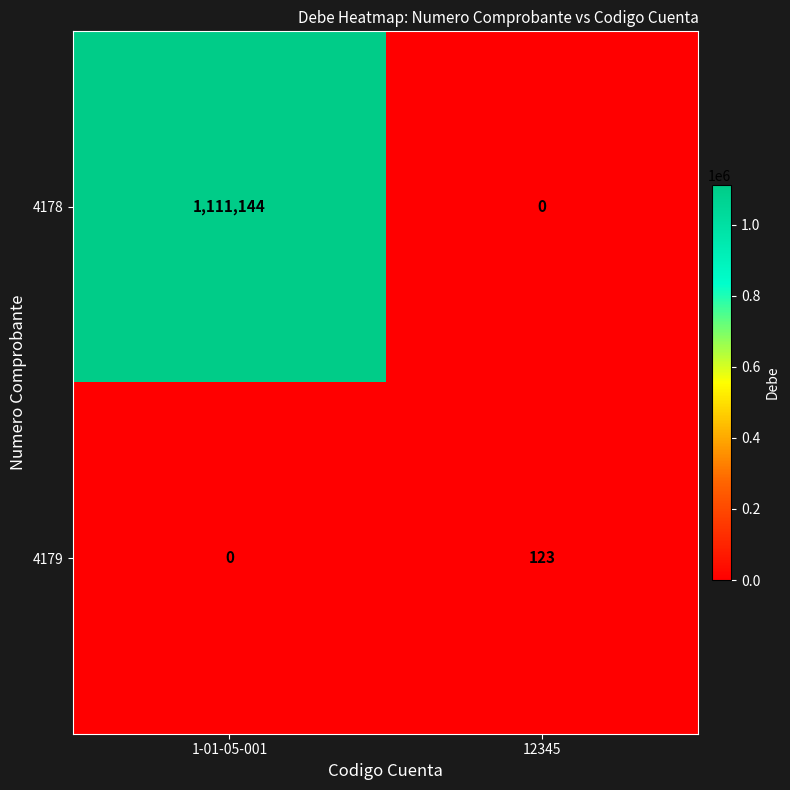

Reading left to right, extract all data points from this chart.

4178: 1111144	0
4179: 0	123